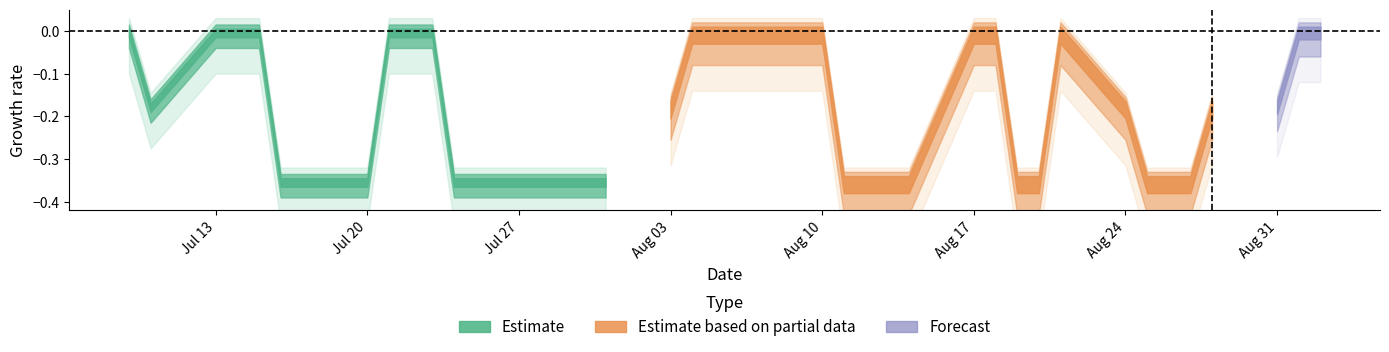

The chart shows a value of 1 at 2020-08-24. True or false?

False